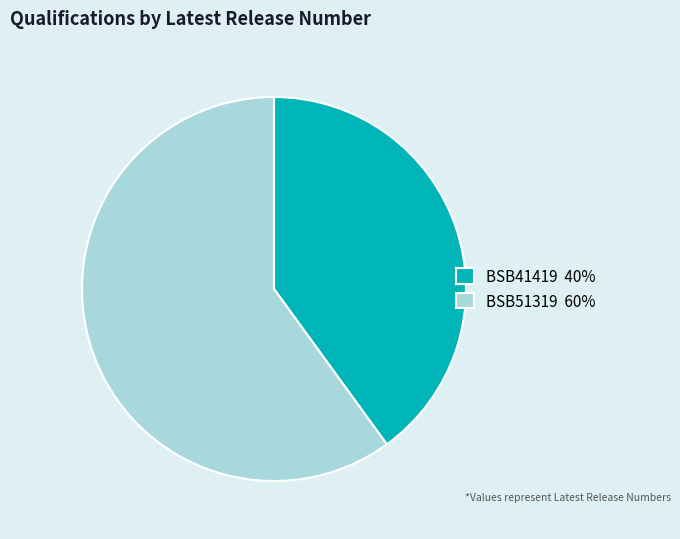

Does any single category account for the majority?

Yes